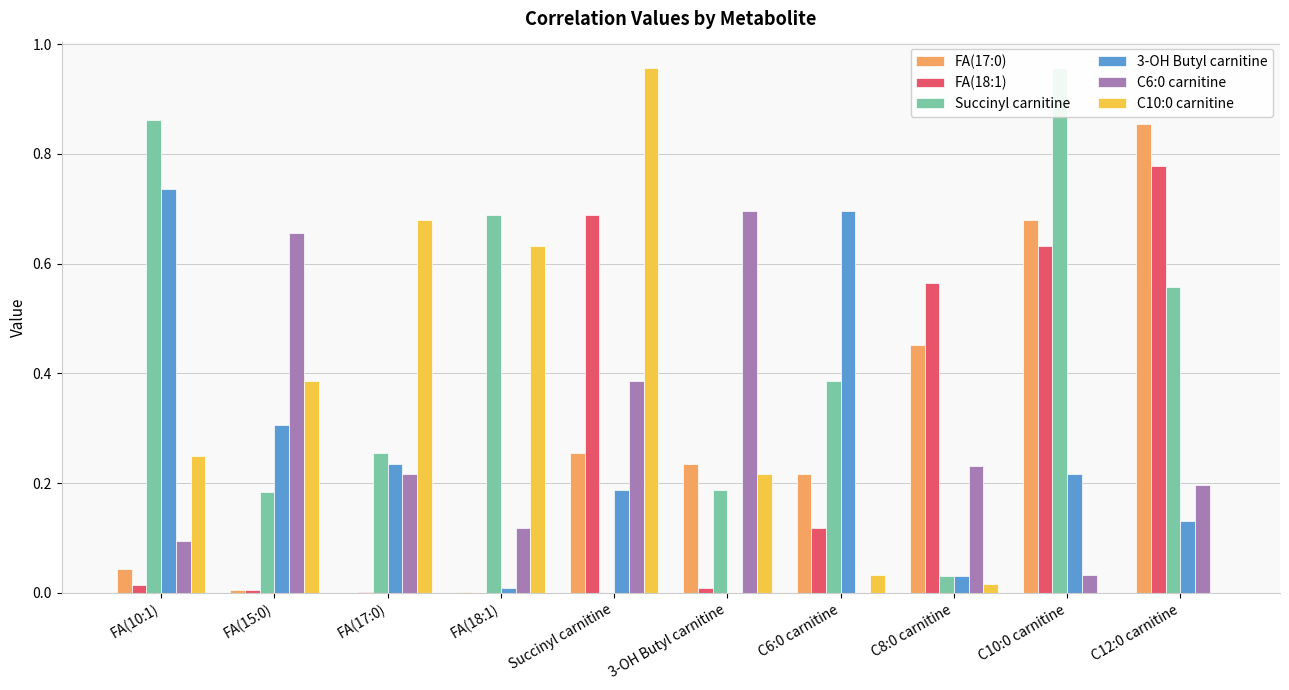

Reading right to left, what are all the values shown in this chart?

FA(17:0): C12:0 carnitine=0.9	C10:0 carnitine=0.7	C8:0 carnitine=0.5	C6:0 carnitine=0.2	3-OH Butyl carnitine=0.2	Succinyl carnitine=0.3	FA(18:1)=0.0	FA(17:0)=0.0	FA(15:0)=0.0	FA(10:1)=0.0
FA(18:1): C12:0 carnitine=0.8	C10:0 carnitine=0.6	C8:0 carnitine=0.6	C6:0 carnitine=0.1	3-OH Butyl carnitine=0.0	Succinyl carnitine=0.7	FA(18:1)=0.0	FA(17:0)=0.0	FA(15:0)=0.0	FA(10:1)=0.0
Succinyl carnitine: C12:0 carnitine=0.6	C10:0 carnitine=1.0	C8:0 carnitine=0.0	C6:0 carnitine=0.4	3-OH Butyl carnitine=0.2	Succinyl carnitine=0.0	FA(18:1)=0.7	FA(17:0)=0.3	FA(15:0)=0.2	FA(10:1)=0.9
3-OH Butyl carnitine: C12:0 carnitine=0.1	C10:0 carnitine=0.2	C8:0 carnitine=0.0	C6:0 carnitine=0.7	3-OH Butyl carnitine=0.0	Succinyl carnitine=0.2	FA(18:1)=0.0	FA(17:0)=0.2	FA(15:0)=0.3	FA(10:1)=0.7
C6:0 carnitine: C12:0 carnitine=0.2	C10:0 carnitine=0.0	C8:0 carnitine=0.2	C6:0 carnitine=0.0	3-OH Butyl carnitine=0.7	Succinyl carnitine=0.4	FA(18:1)=0.1	FA(17:0)=0.2	FA(15:0)=0.7	FA(10:1)=0.1
C10:0 carnitine: C12:0 carnitine=0.0	C10:0 carnitine=0.0	C8:0 carnitine=0.0	C6:0 carnitine=0.0	3-OH Butyl carnitine=0.2	Succinyl carnitine=1.0	FA(18:1)=0.6	FA(17:0)=0.7	FA(15:0)=0.4	FA(10:1)=0.2